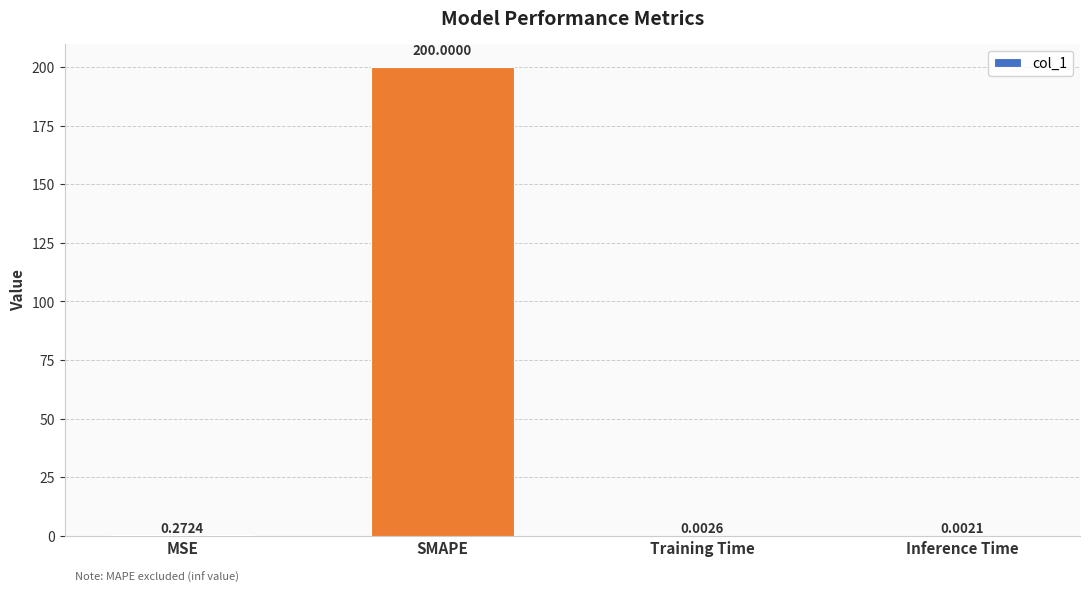

What is the sum of all values?

200.3